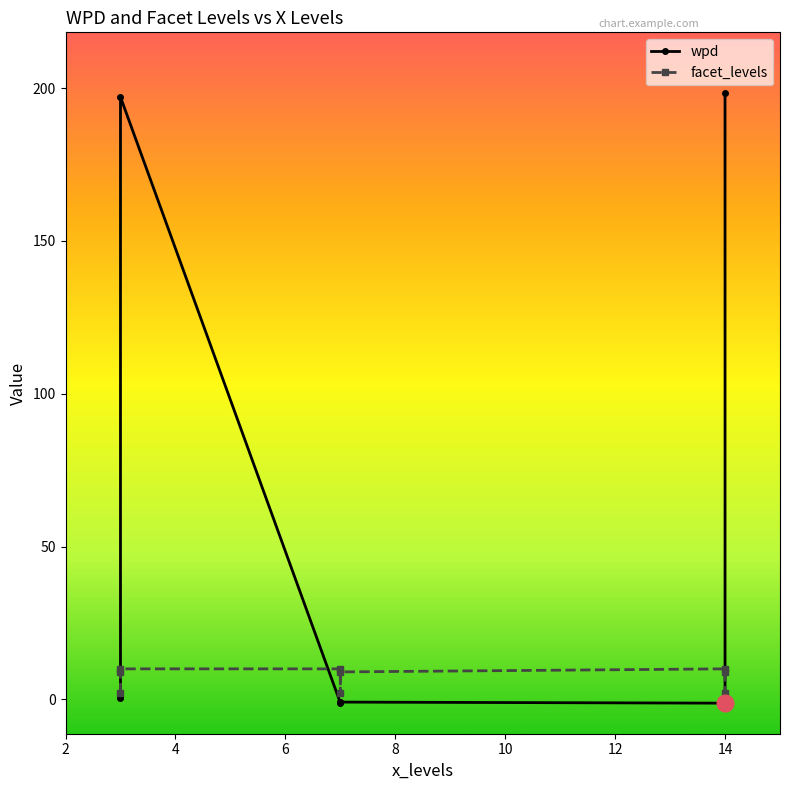

How many distinct data groups are displayed?

2